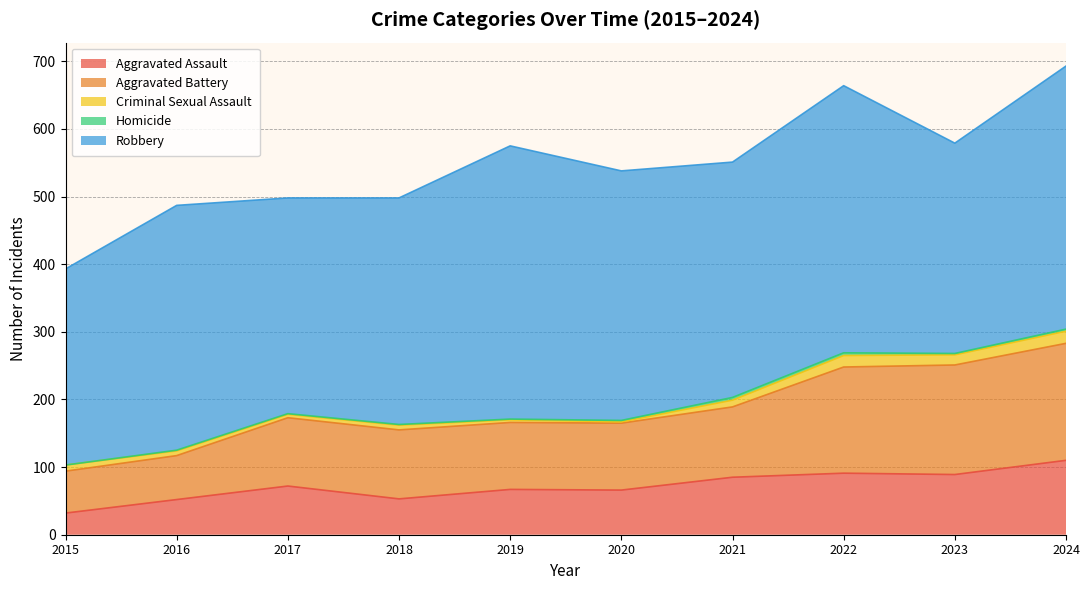

At which category does Aggravated Battery reach its first local peak?

2018